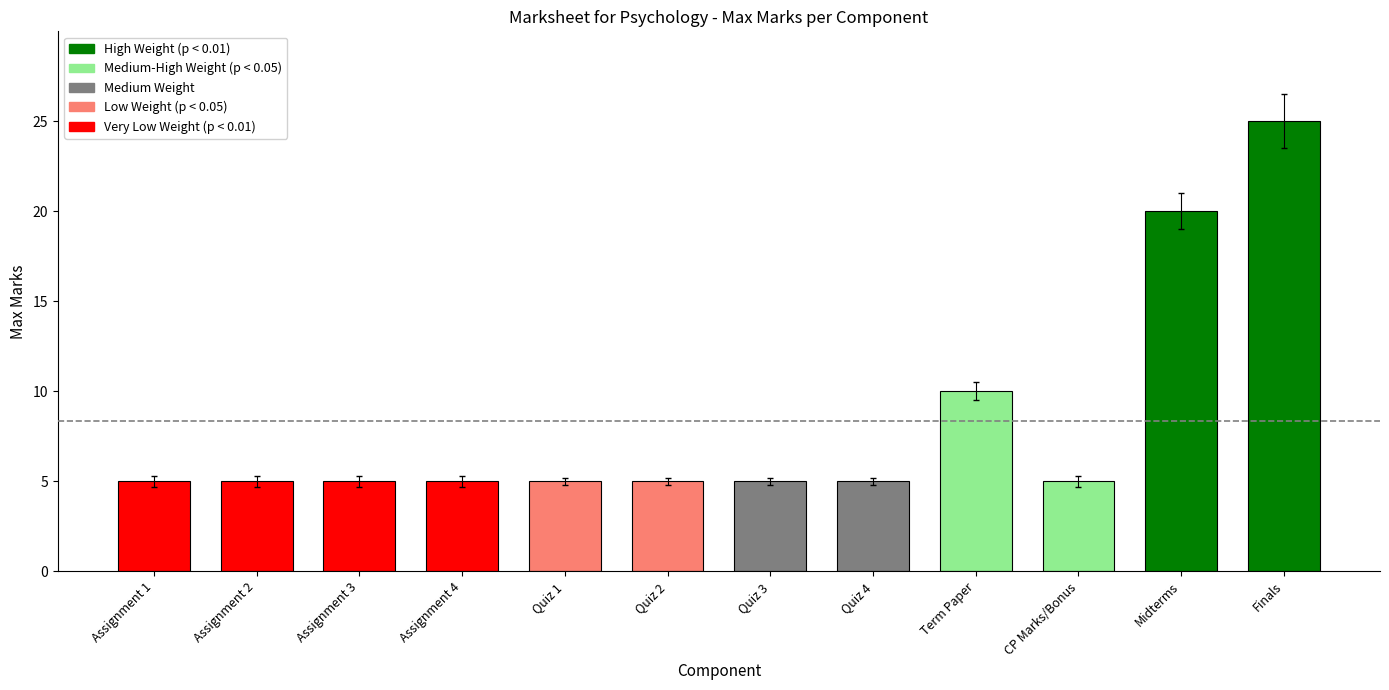

How many data points does each series have?

12